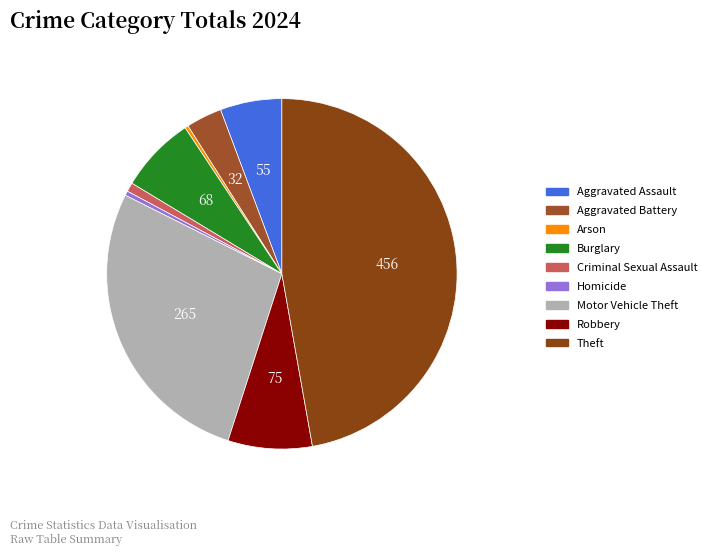

Is there a majority slice in this chart?

No